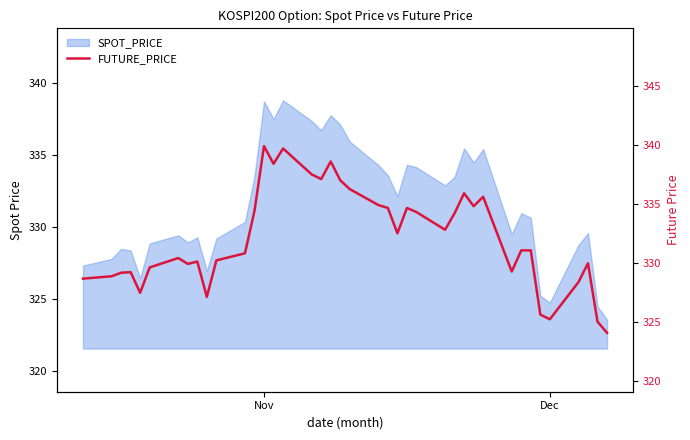

Read the value at Nov.

339.9